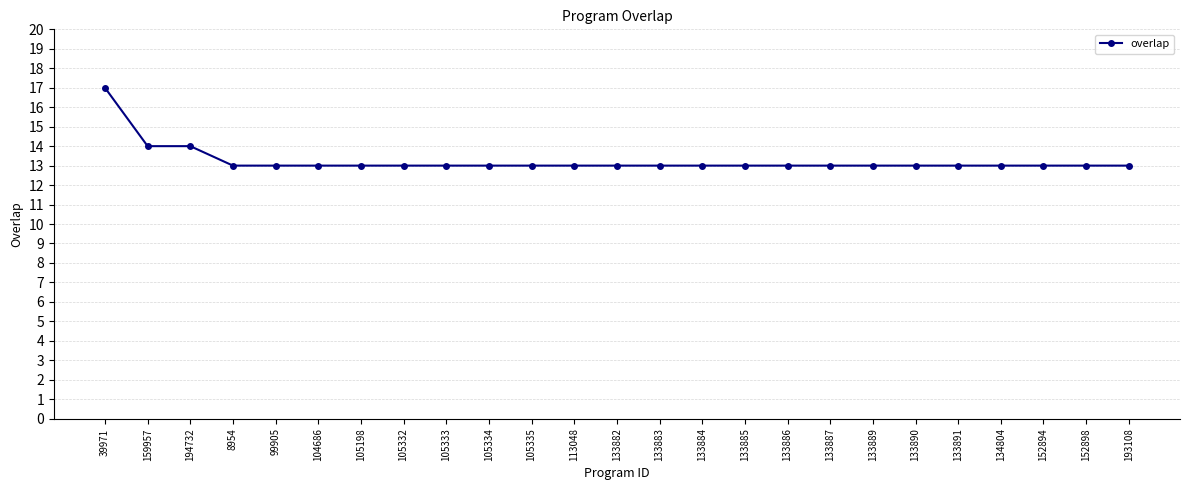

What is the greatest value displayed?

17